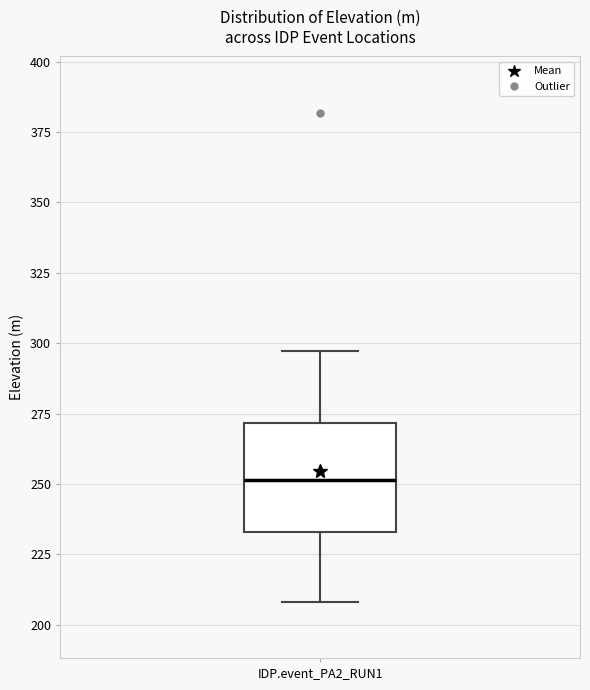

Where is the lower edge of the box for IDP.event_PA2_RUN1 on the y-axis? The values are not printed on the chart, so give them approximately, as read against the axis.

235